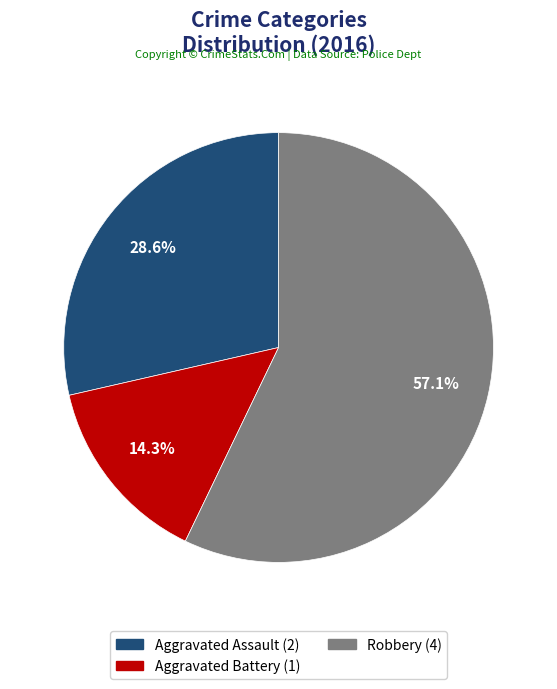

Does any single category account for the majority?

Yes